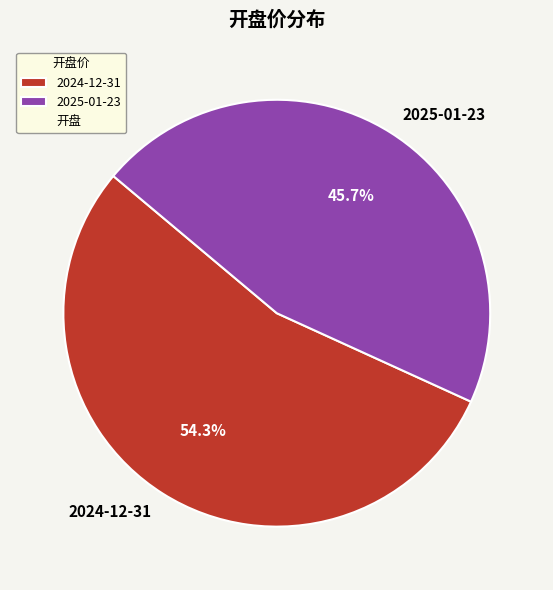

Between 2025-01-23 and 2024-12-31, which is larger?

2024-12-31